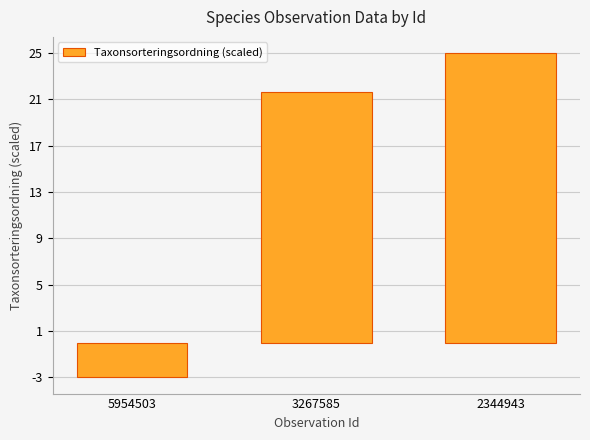

What is the difference between the values at 3267585 and 2344943?

3.3